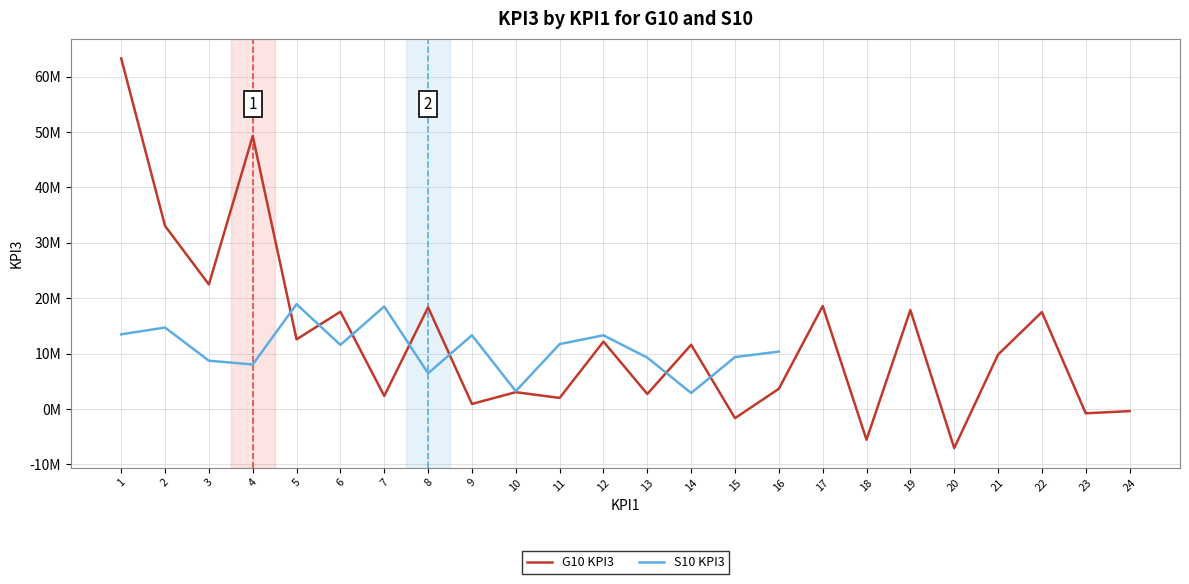

What is the greatest value displayed?

63303229.7